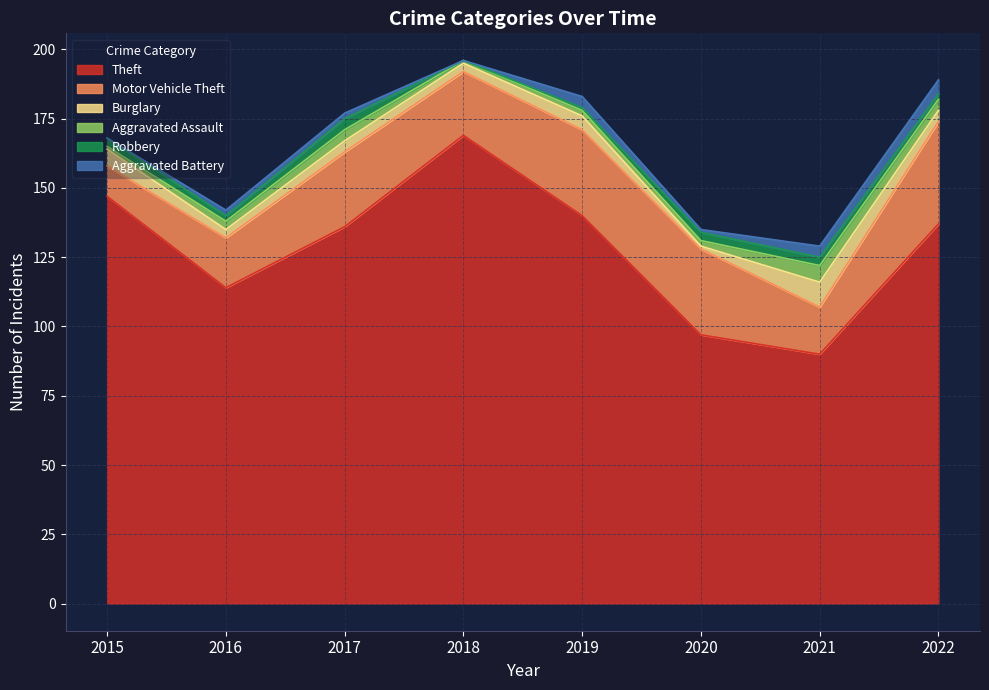

Count the number of categories in the chart.

8